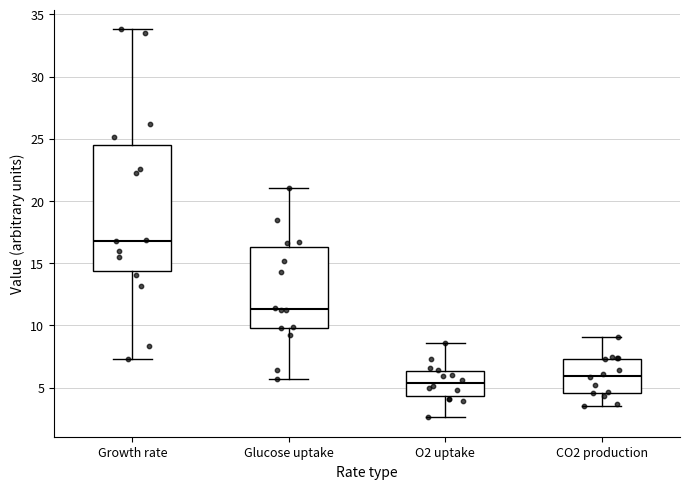

Which box has the highest median line?

Growth rate